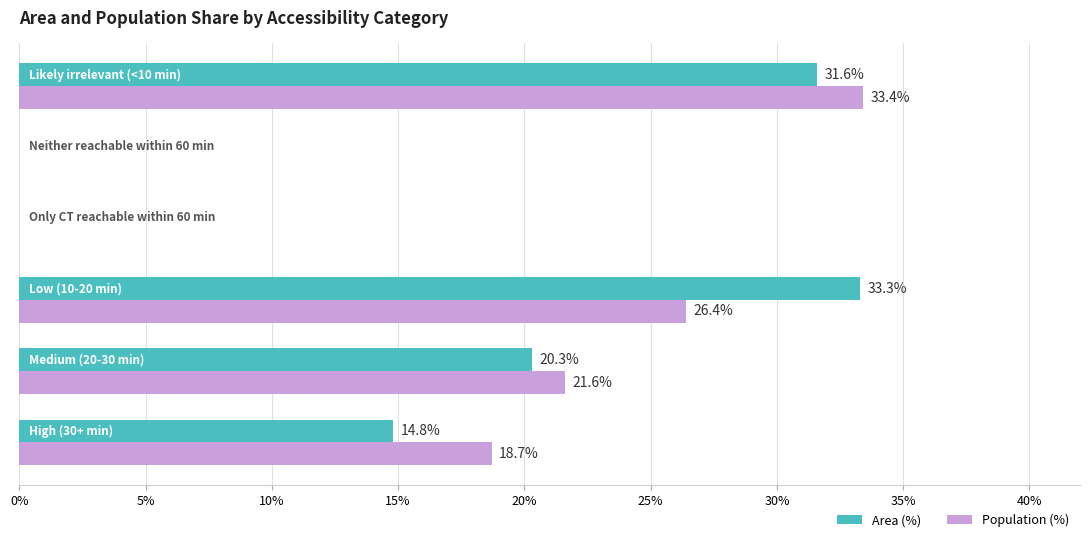

What is the maximum value for Area (%)?

33.3